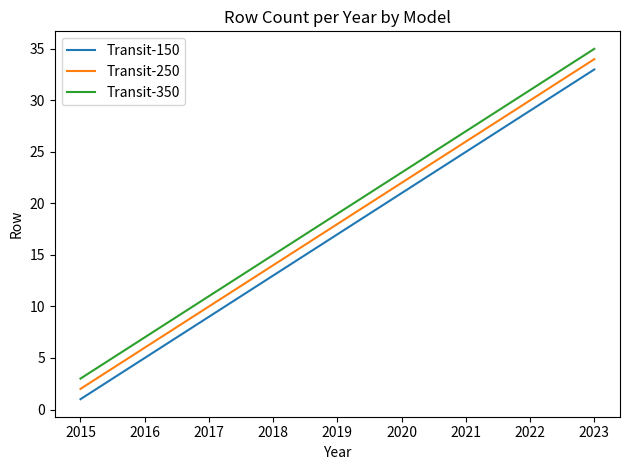

How many Transit-250 values are between 10 and 26?

5